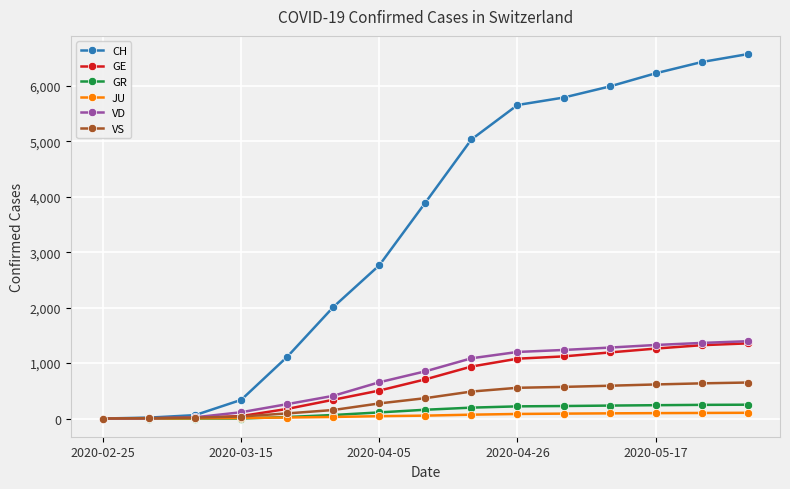

What is the highest value of the VD series?

1394